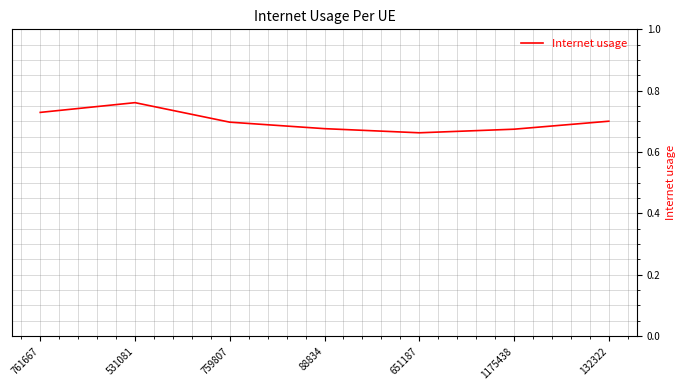

How many series are shown in this chart?

1